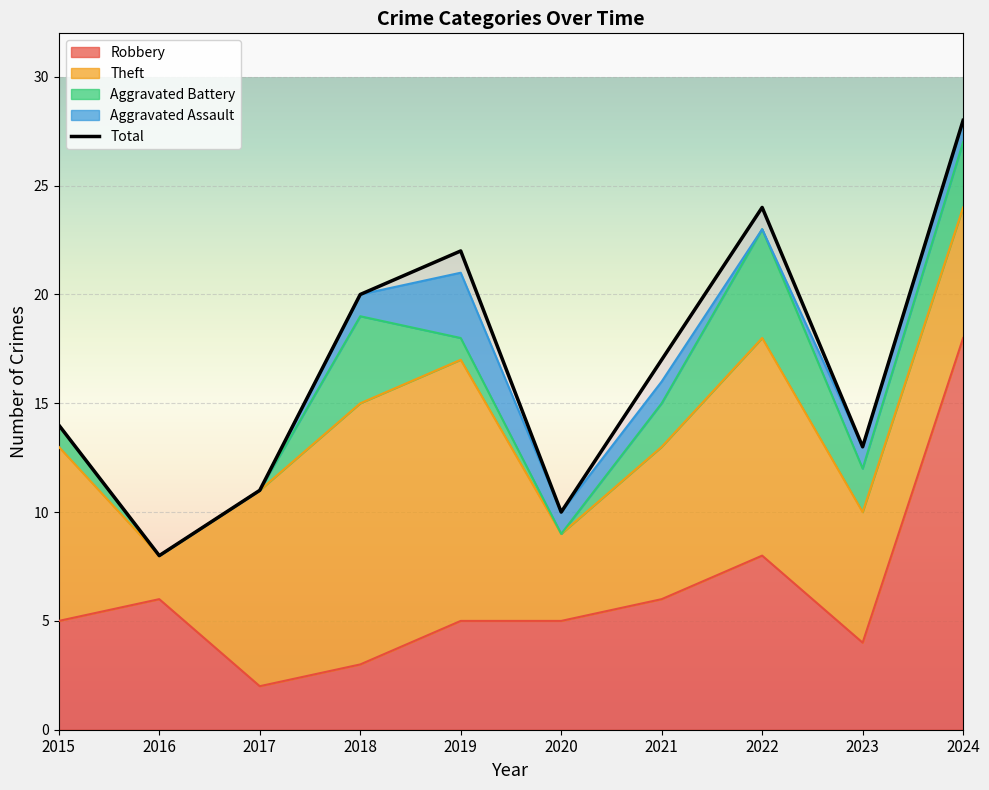

Between 2016 and 2019, which is larger?

2016